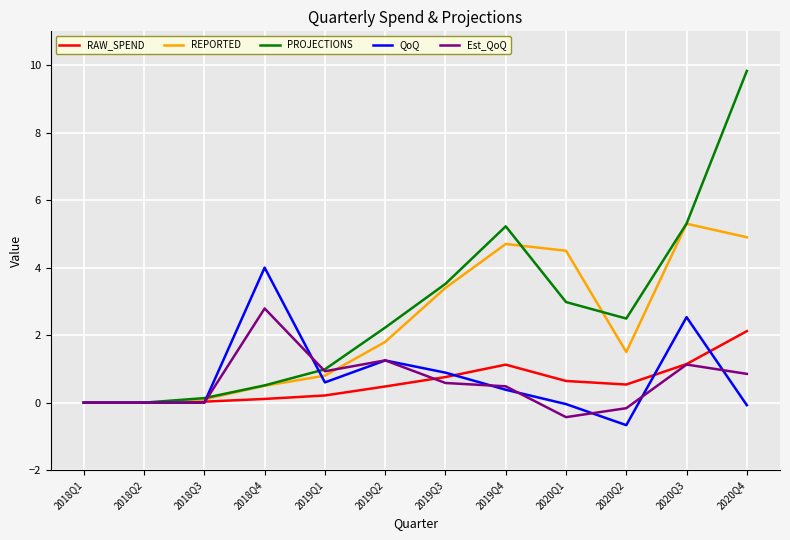

Which series has the largest range (max minus min)?

PROJECTIONS